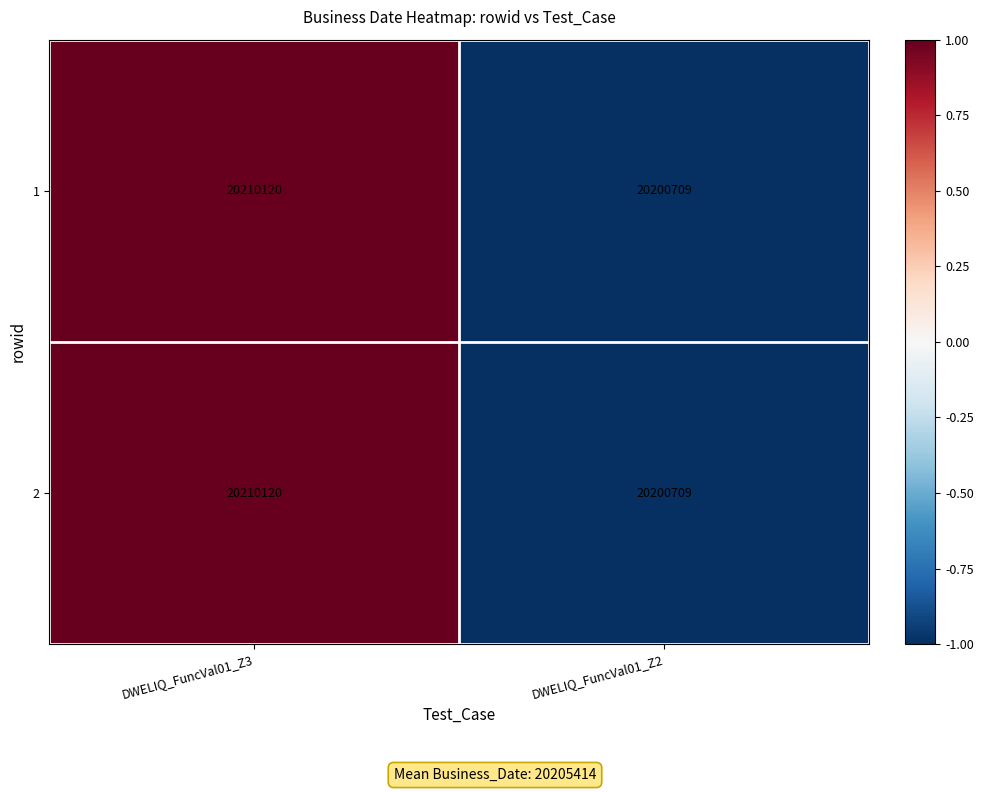

What is the difference between the maximum and minimum values in the 2 series?

9411